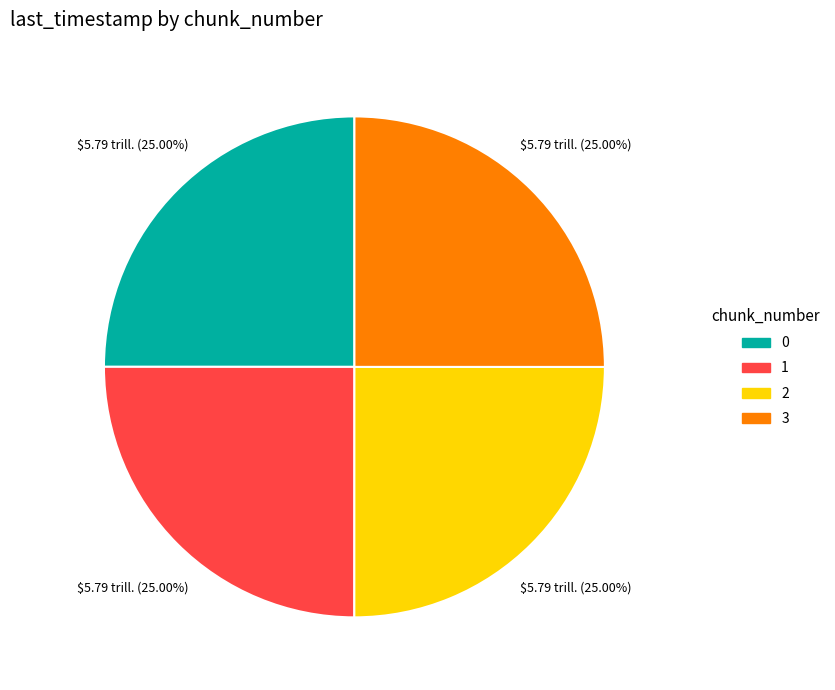

Does any single category account for the majority?

No